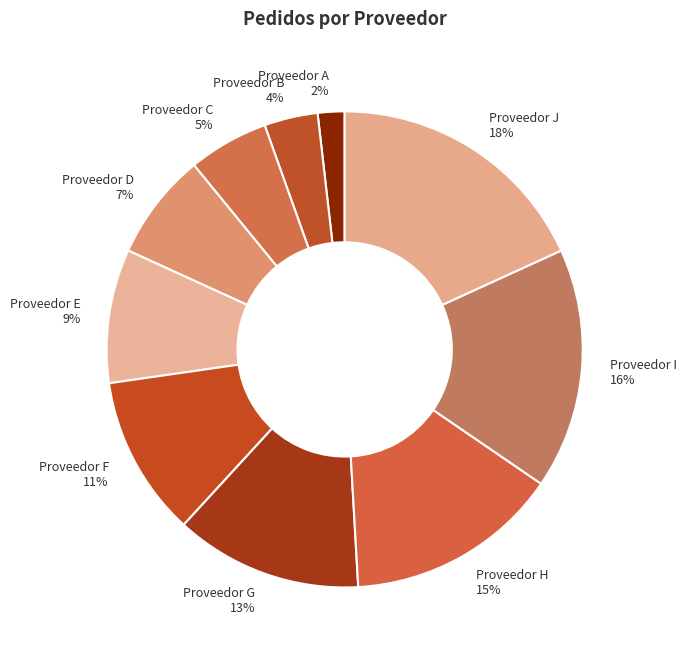

What is the ratio of the value at Proveedor E to the value at Proveedor H?

0.6